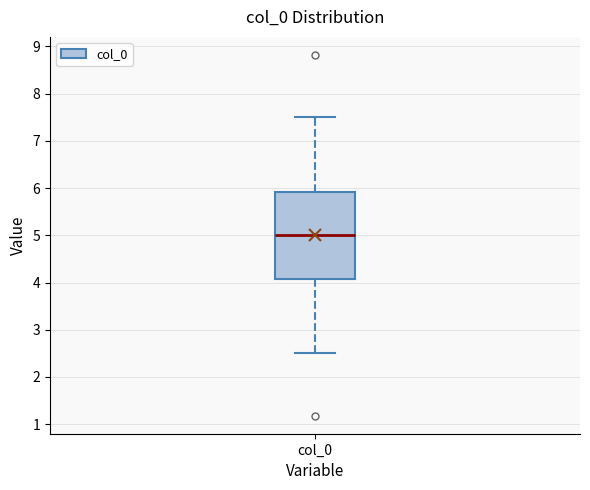

Read this box plot against the y-axis: the position of the median line, the range covered by the box, and the ends of both whiskers. The values are not printed on the chart, so give them approximately, as read against the axis.

median 5.0, box 4.1 to 5.9, whiskers 2.5 to 7.5